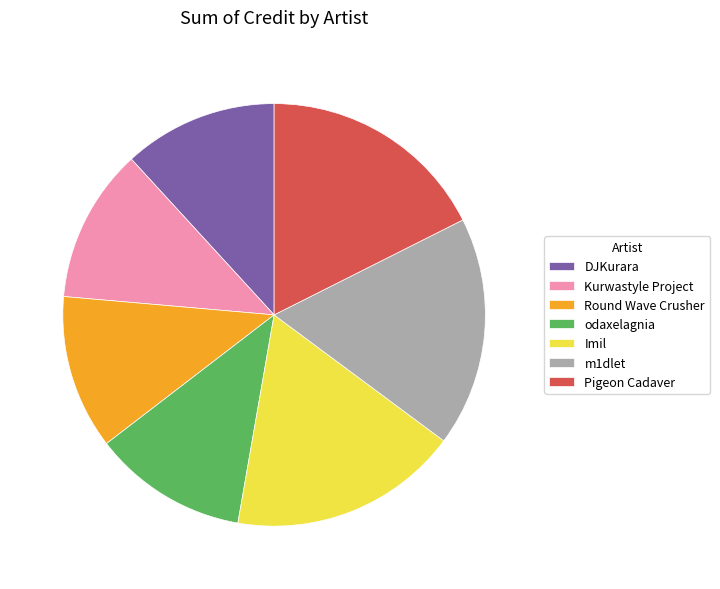

The Imil slice represents 18% of the pie. True or false?

True